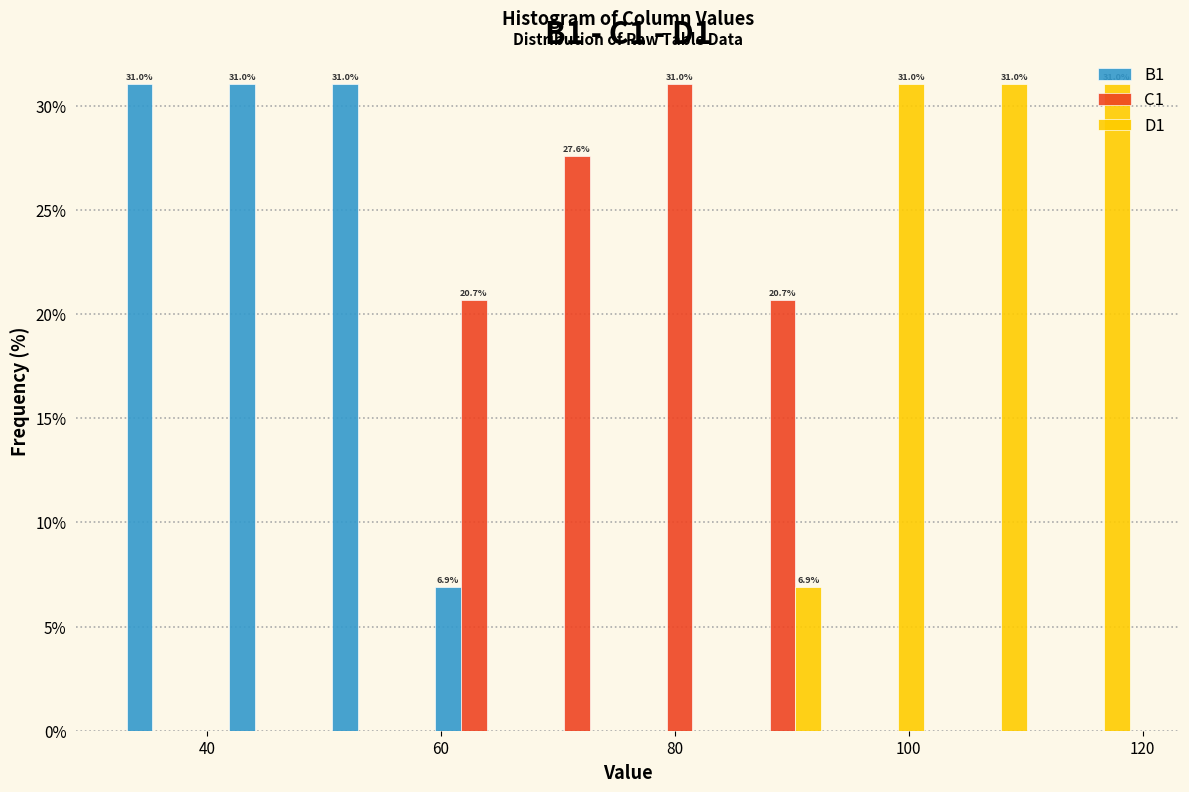

In the C1 series, which range on the x-axis has the tallest bar?

76.0 to 84.8